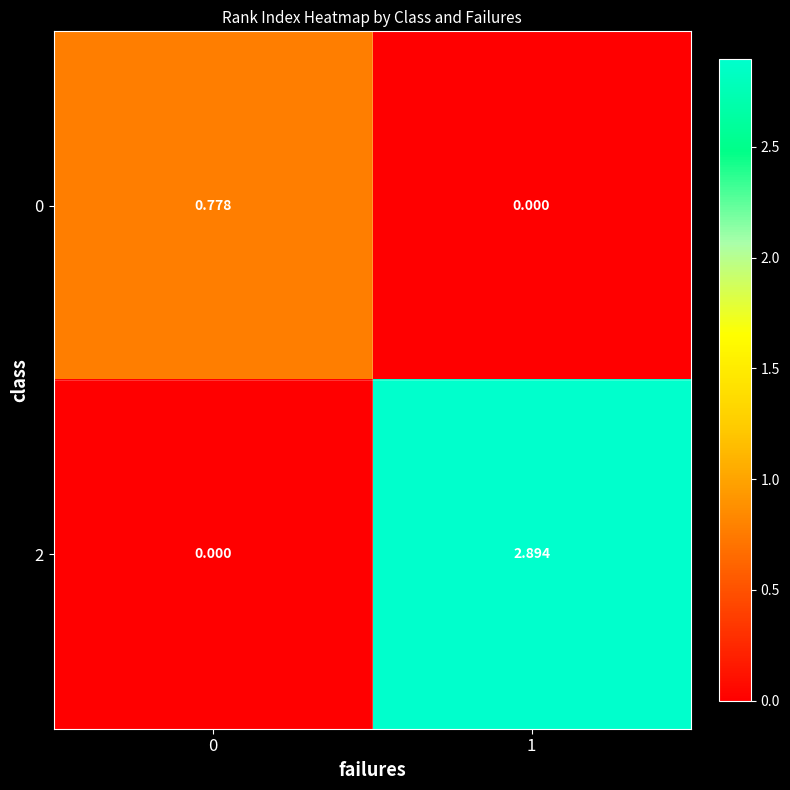

What is the spread (max minus min) of values at 1?

2.9